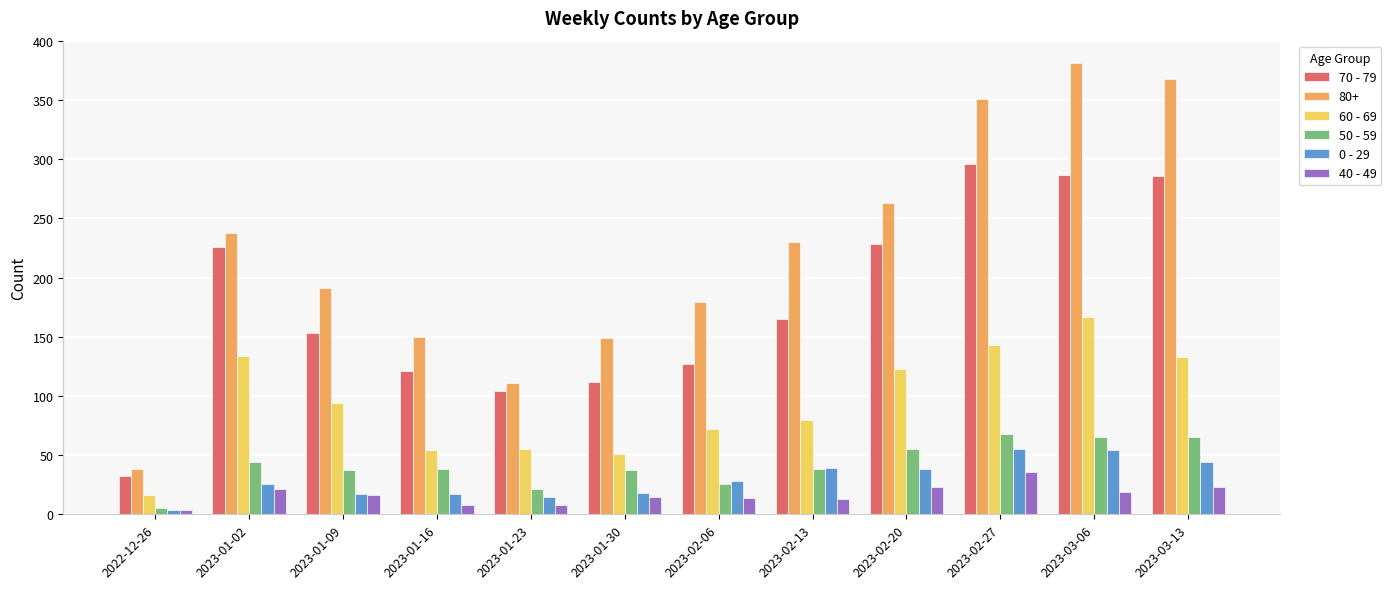

Is the value of 70 - 79 at 2023-02-13 greater than the value of 40 - 49 at 2023-02-20?

Yes